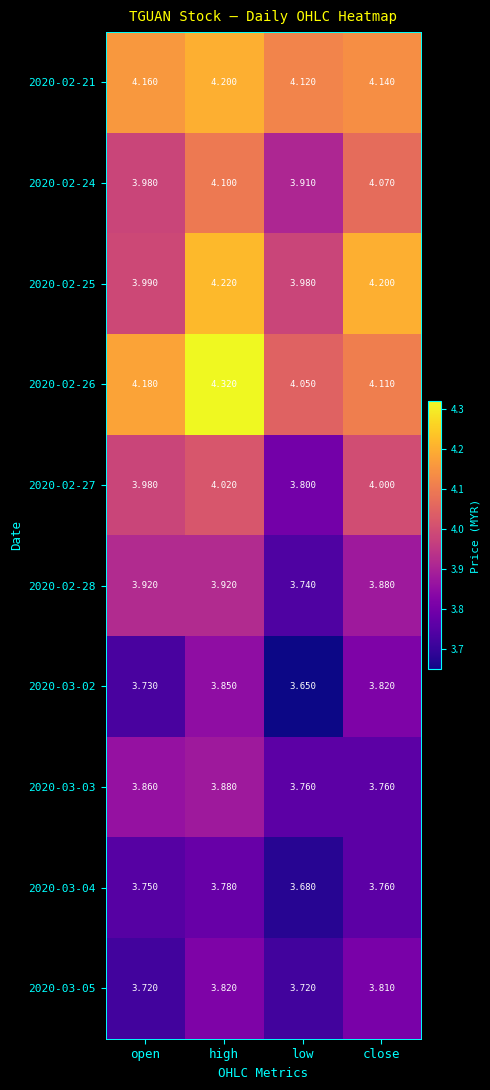

Is the value of 2020-03-03 at open greater than the value of 2020-02-25 at close?

No